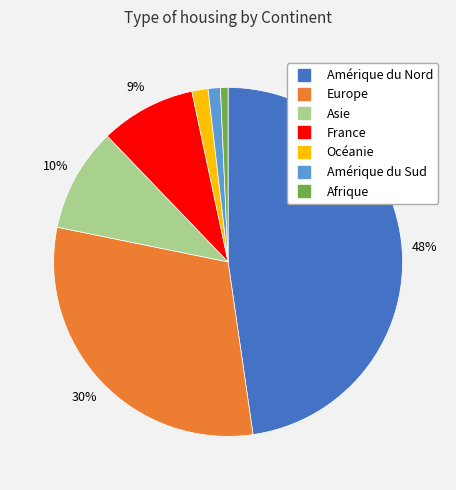

To the nearest percent, what is the combined percentage of Océanie and Amérique du Nord?

49%